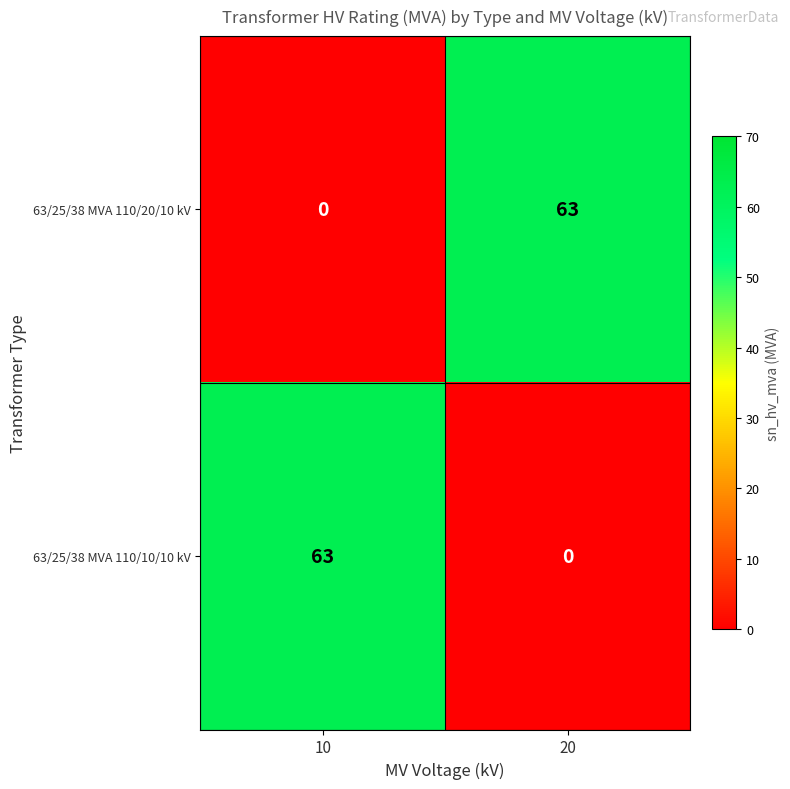

At 10, list the series in order from largest to smallest.

63/25/38 MVA 110/10/10 kV, 63/25/38 MVA 110/20/10 kV